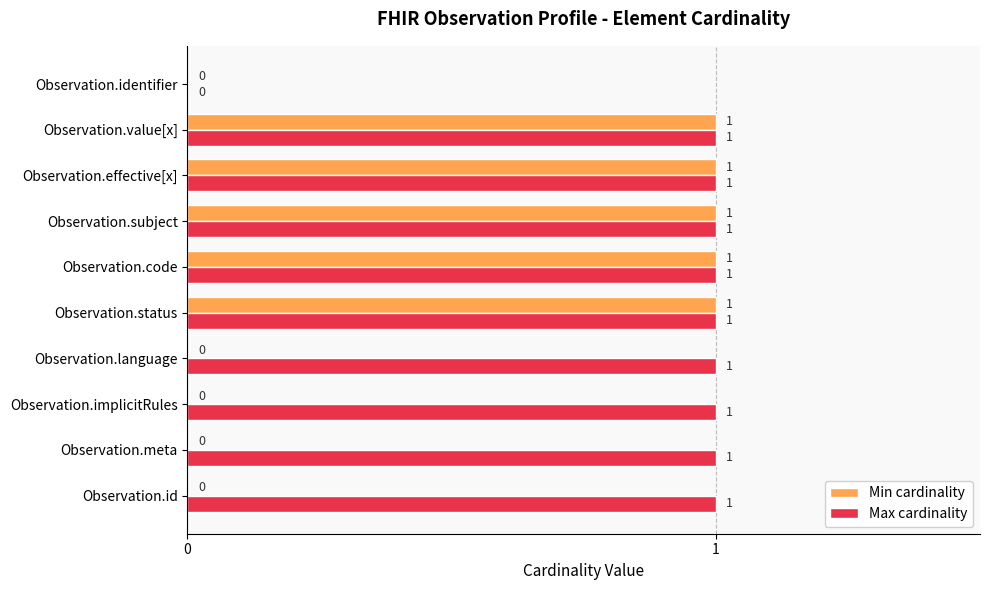

True or false: Max cardinality has a value of 0 at Observation.status.

False